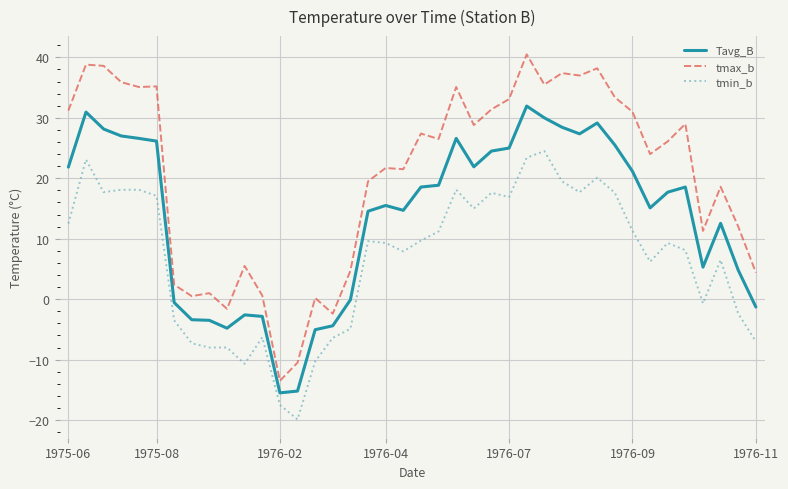

Which series has the largest range (max minus min)?

tmax_b